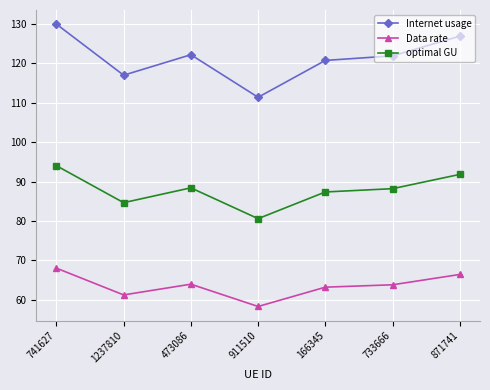

What is the total value across all series at 911510?

250.3